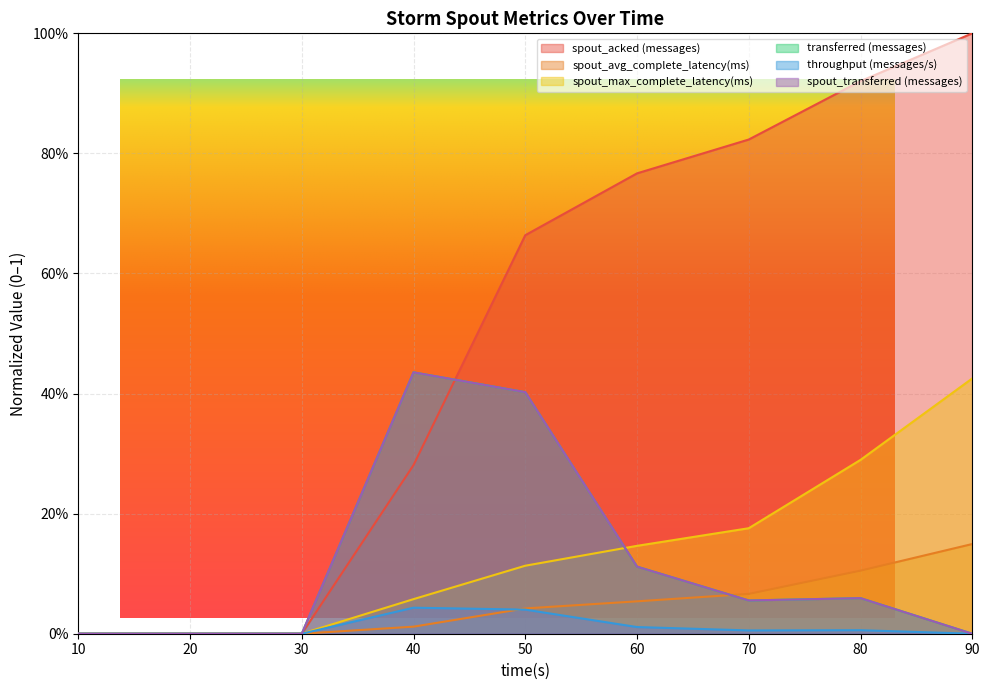

Reading right to left, extract all data points from this chart.

spout_acked (messages): 1.0	0.9	0.8	0.8	0.7	0.3	0.0	0.0	0.0
spout_avg_complete_latency(ms): 0.1	0.1	0.1	0.1	0.0	0.0	0.0	0.0	0.0
spout_max_complete_latency(ms): 0.4	0.3	0.2	0.1	0.1	0.1	0.0	0.0	0.0
transferred (messages): 0.0	0.1	0.1	0.1	0.4	0.4	0.0	0.0	0.0
throughput (messages/s): 0.0	0.0	0.0	0.0	0.0	0.0	0.0	0.0	0.0
spout_transferred (messages): 0.0	0.1	0.1	0.1	0.4	0.4	0.0	0.0	0.0